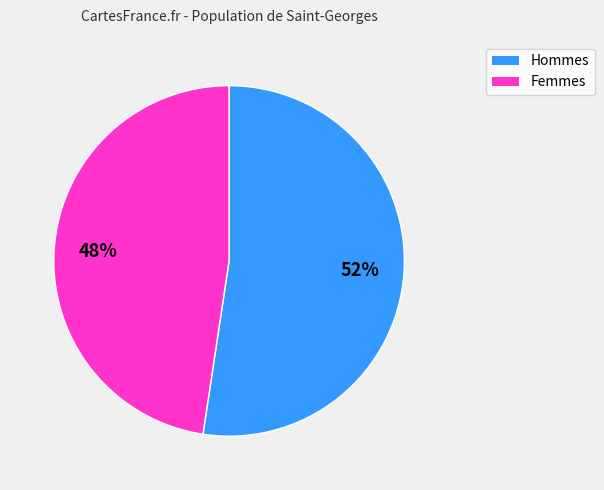

Does any single category account for the majority?

Yes